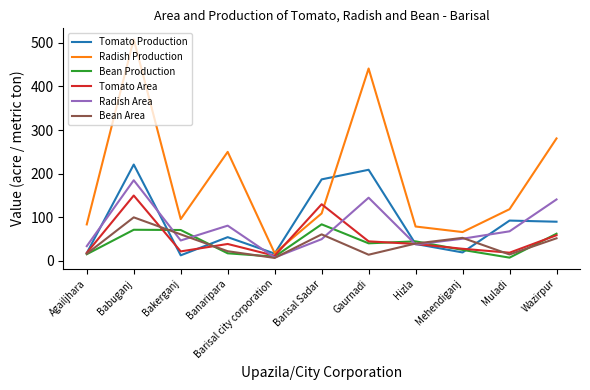

Rank the series at Babuganj from highest to lowest value.

Radish Production, Tomato Production, Radish Area, Tomato Area, Bean Area, Bean Production